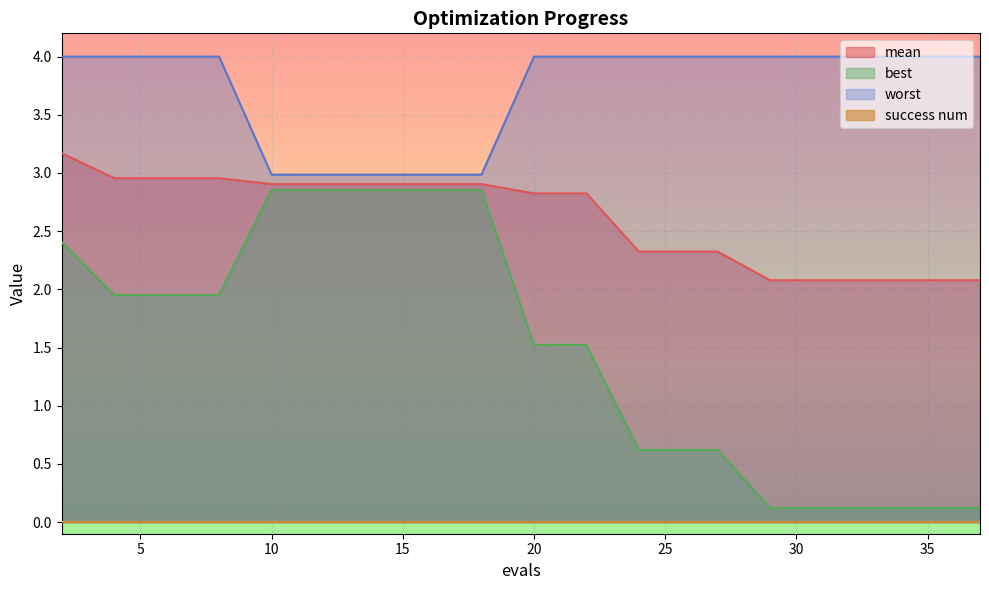

What is the difference between the maximum and second lowest values in the best series?

2.7